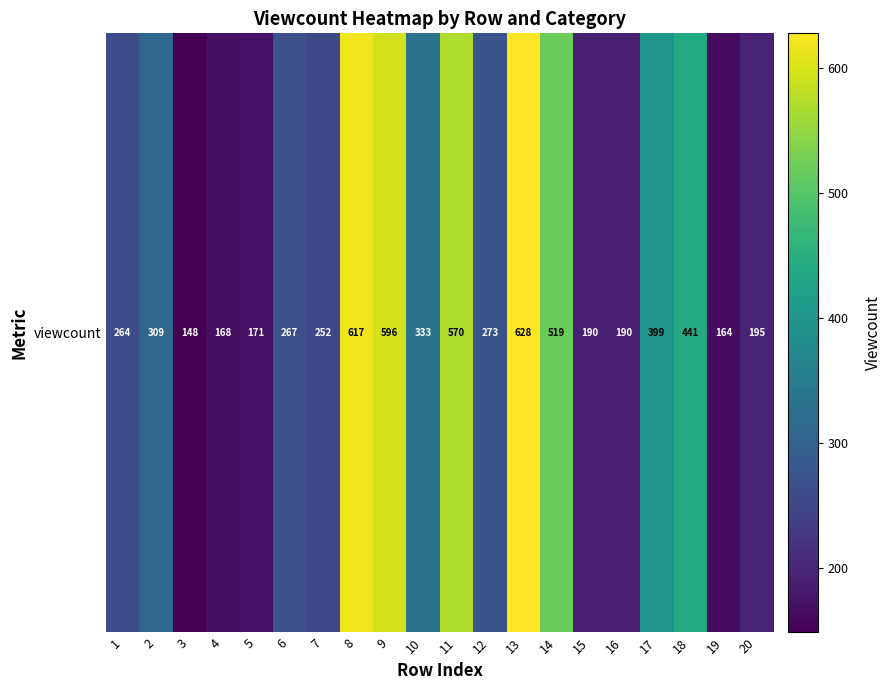

What is the change in value from 2 to 3?

-161